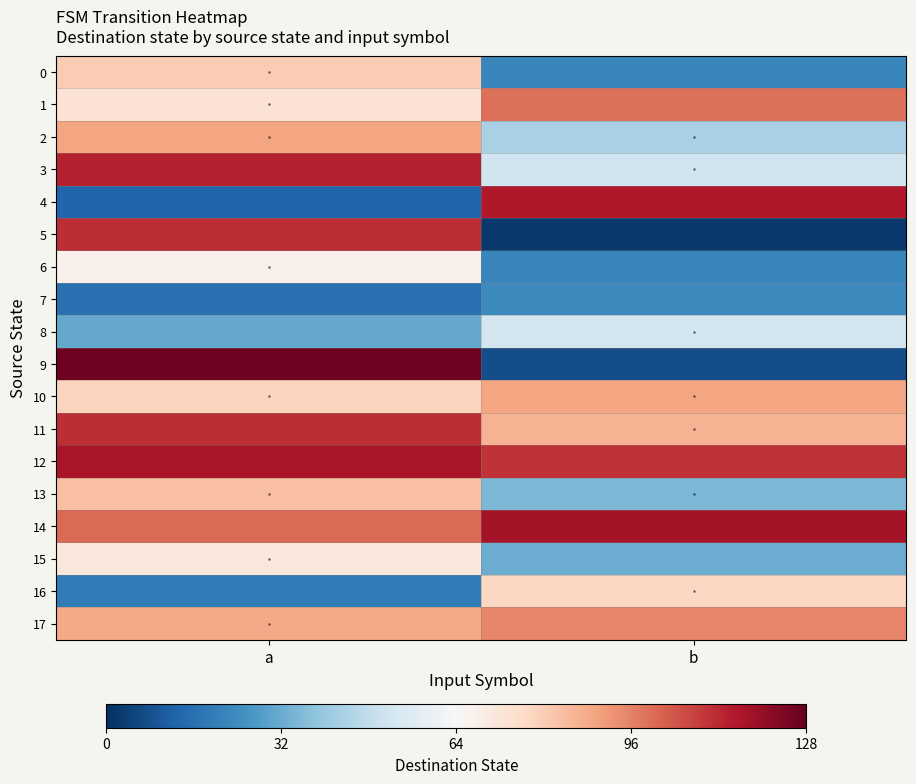

Which has a higher value, b or a?

a